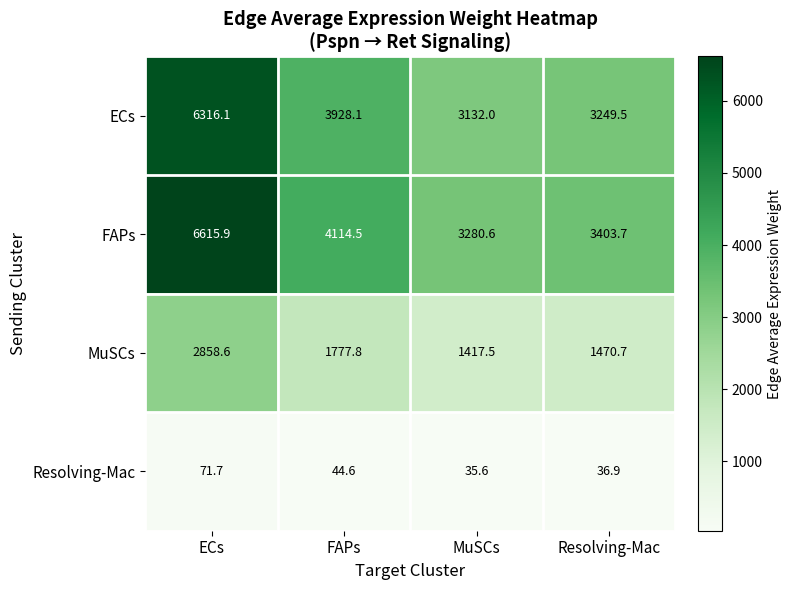

What is the difference between the maximum and minimum values in the MuSCs series?

1441.1